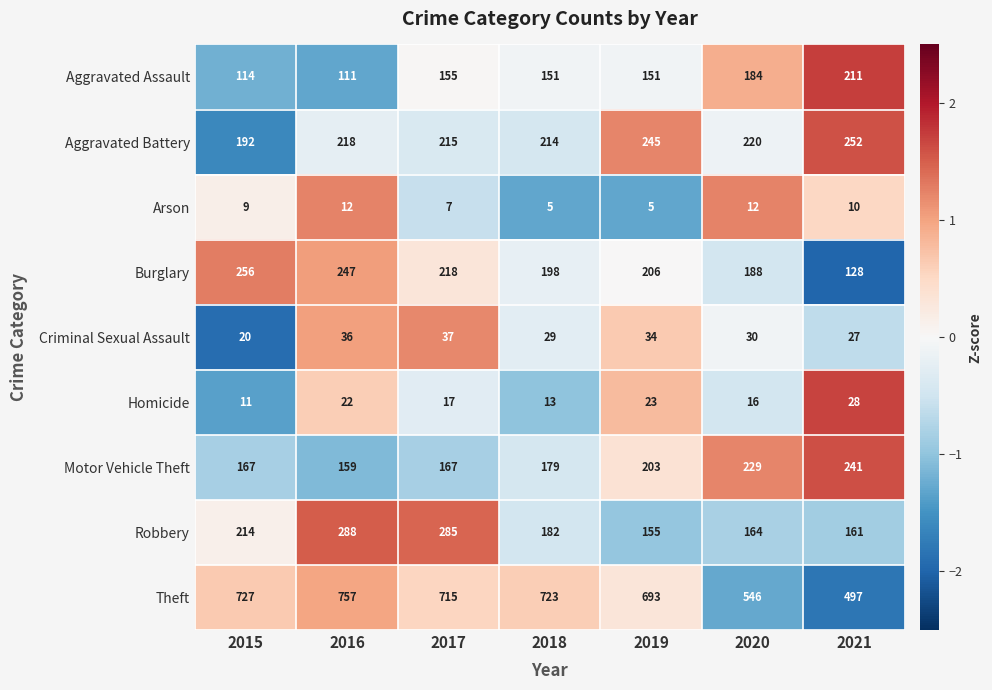

Which series has the largest total across all categories?

Theft